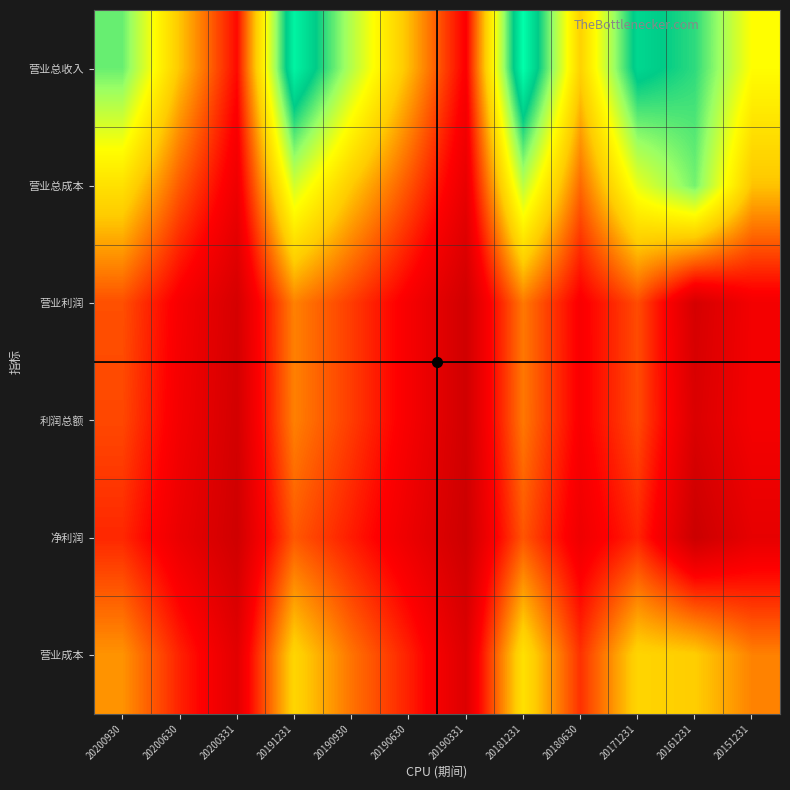

What is the total value across all series at 20181231?

999219527.4